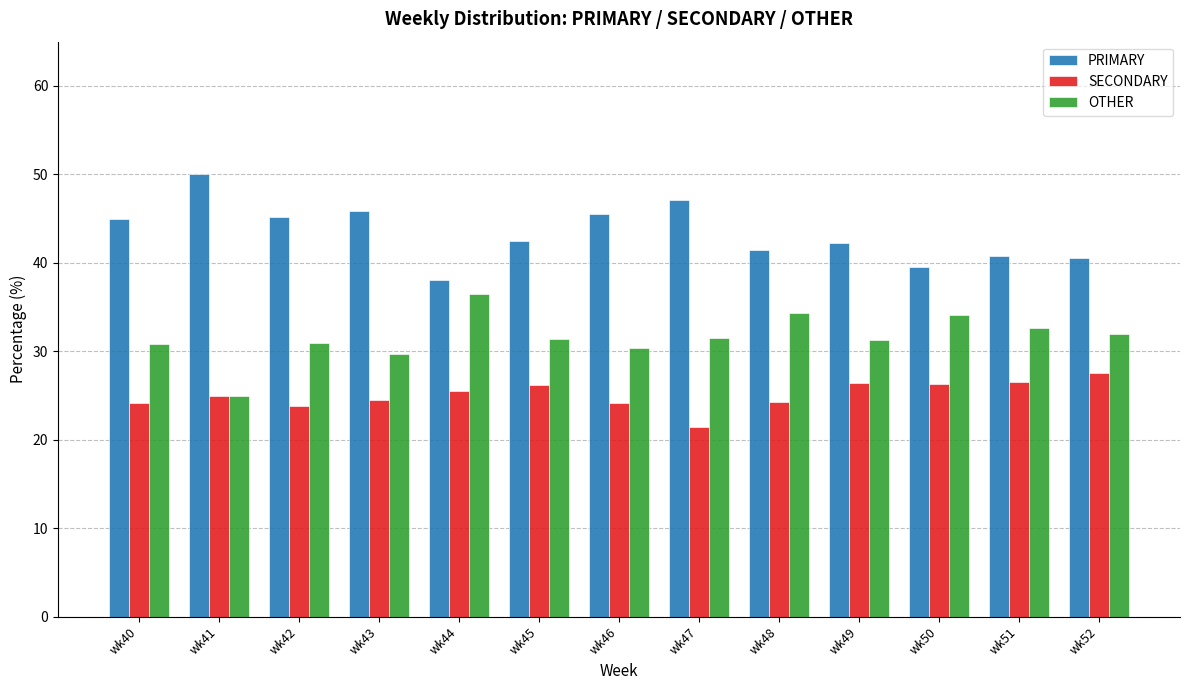

What is the sum of the SECONDARY values at wk42 and wk41?

48.9